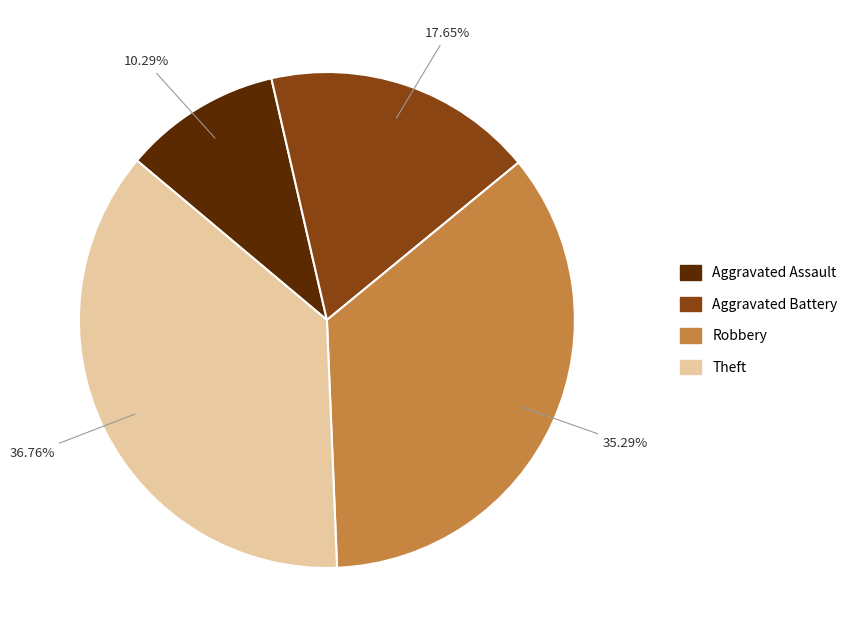

What percentage is the Theft slice, to the nearest percent?

37%